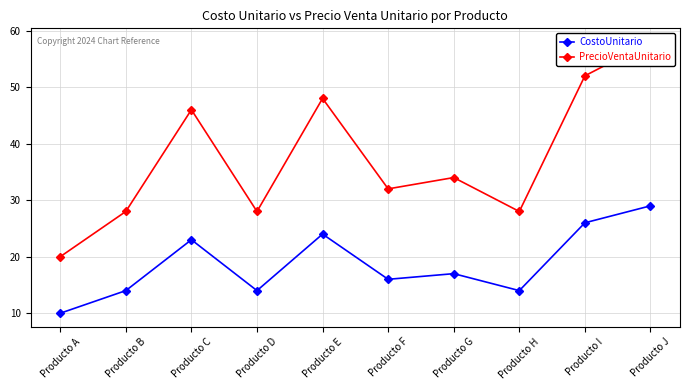

What is the difference between the second highest and minimum values in the CostoUnitario series?

16